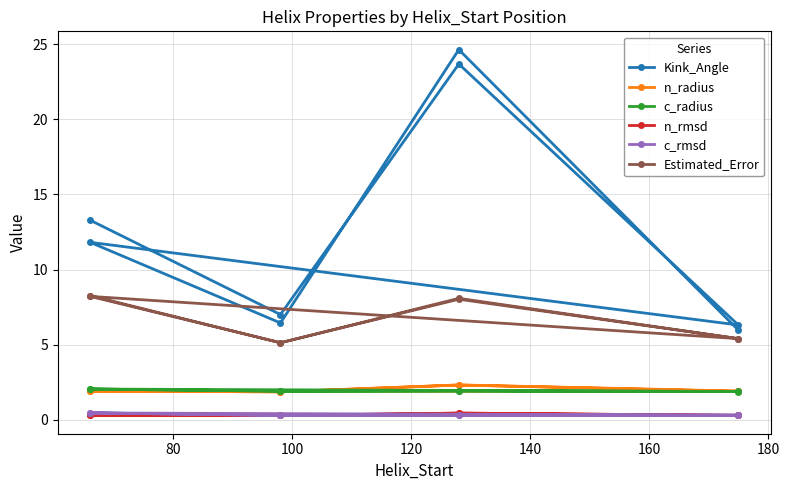

What is the sum of all c_rmsd values?

2.7